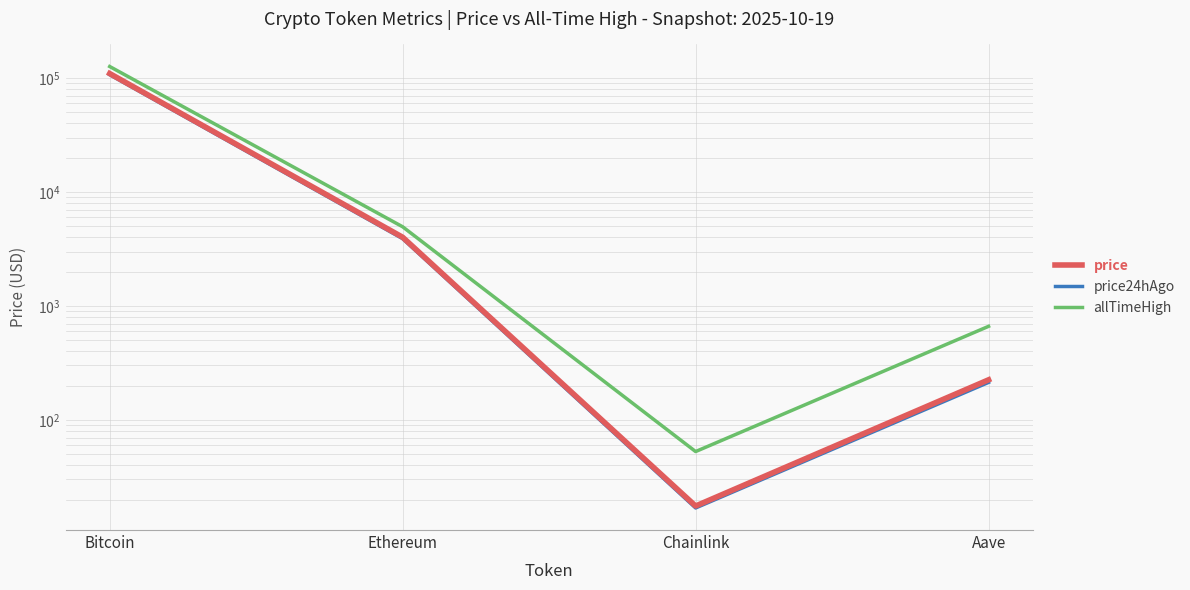

What is the total value across all series at Aave?

1099.4